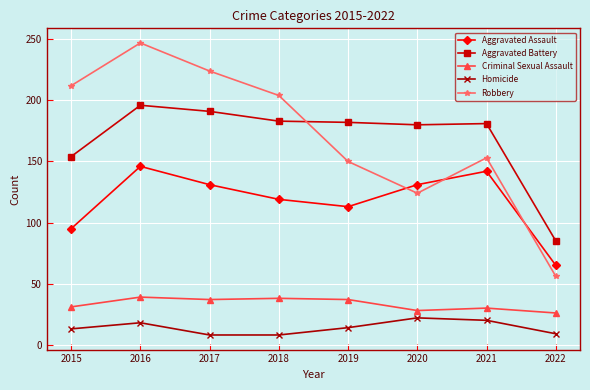

What is the average value of the Aggravated Assault series?

118